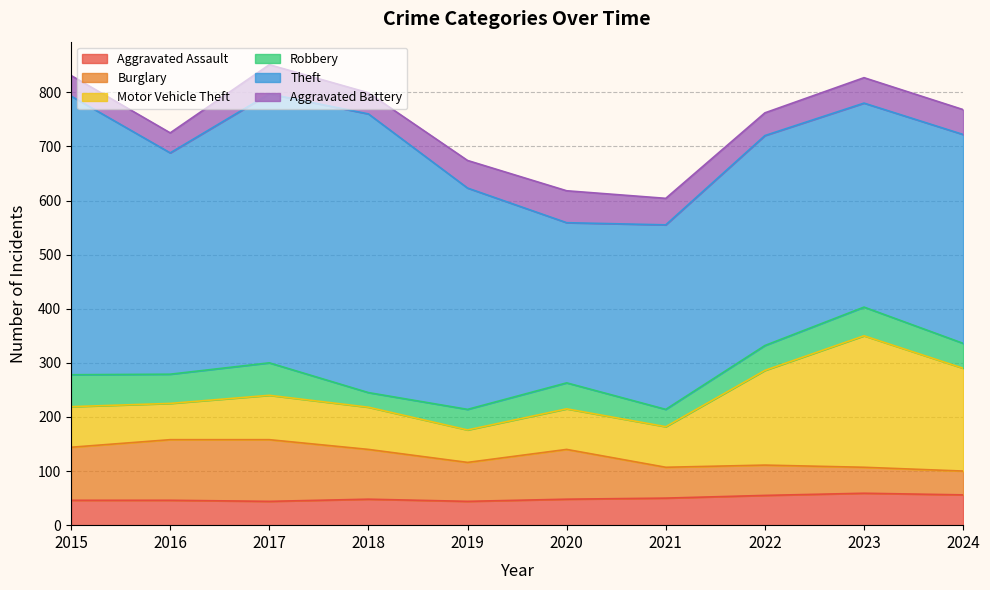

Reading right to left, list all the values displayed in this chart.

Aggravated Assault: 56	59	55	50	48	44	48	44	46	46
Burglary: 44	48	56	57	92	72	92	114	112	98
Motor Vehicle Theft: 190	243	175	75	75	60	78	82	67	75
Robbery: 46	53	46	32	48	38	27	60	54	59
Theft: 386	377	388	341	296	409	515	497	409	515
Aggravated Battery: 46	47	42	49	59	51	39	54	37	38